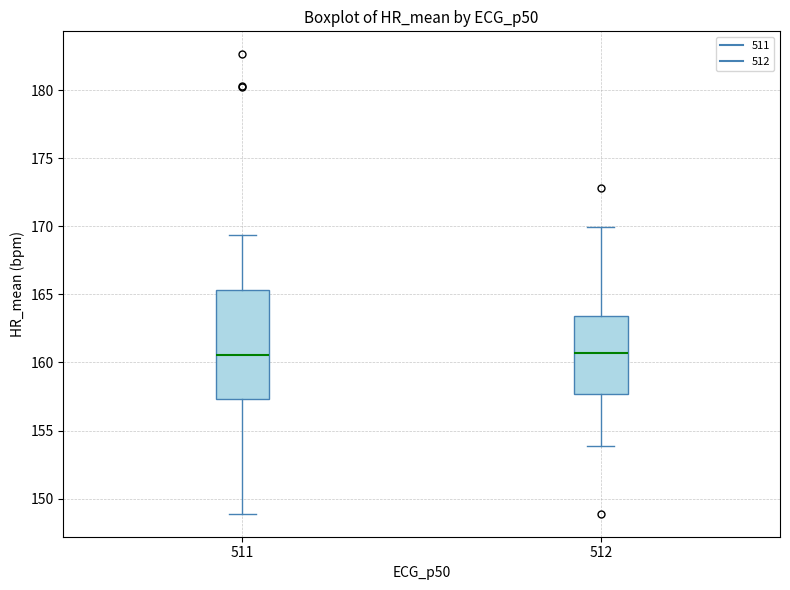

Reading left to right, read every box against the y-axis: the position of its median line, the range the box covers, and the ends of its whiskers. The values are not printed on the chart, so give them approximately, as read against the axis.

511: median 160.5, box 157.5 to 165.5, whiskers 149.0 to 169.5
512: median 160.5, box 157.5 to 163.5, whiskers 154.0 to 170.0